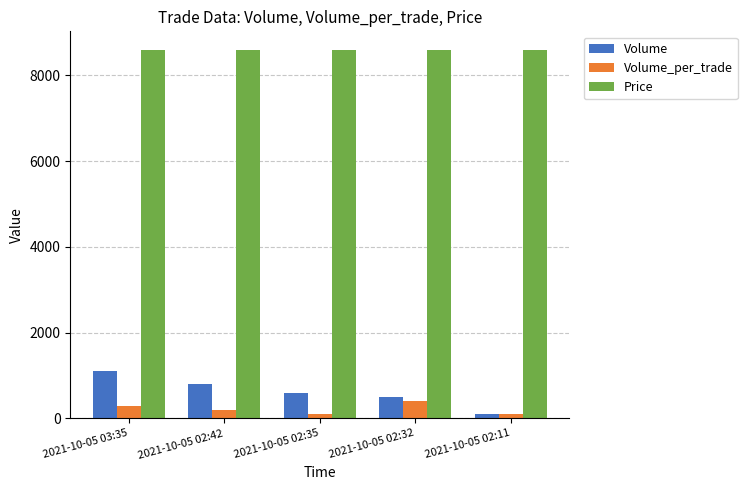

At which category is the sum across all series the highest?

2021-10-05 03:35